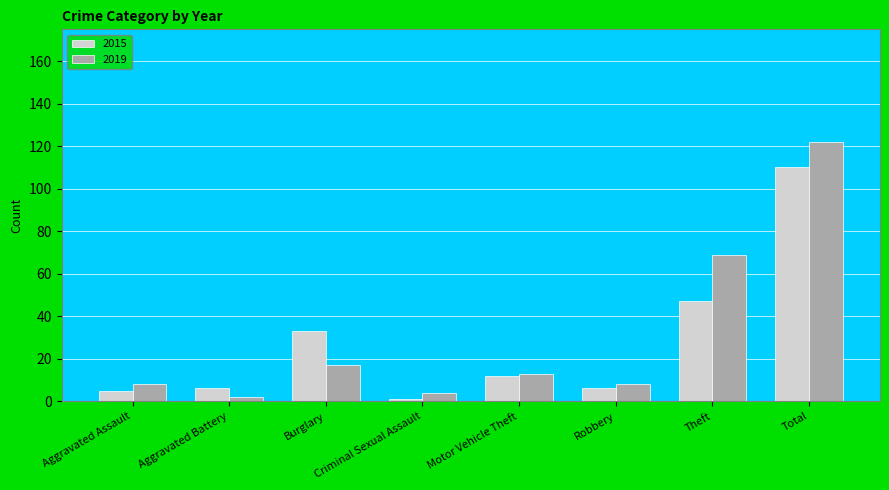

Which series has the largest total across all categories?

2019